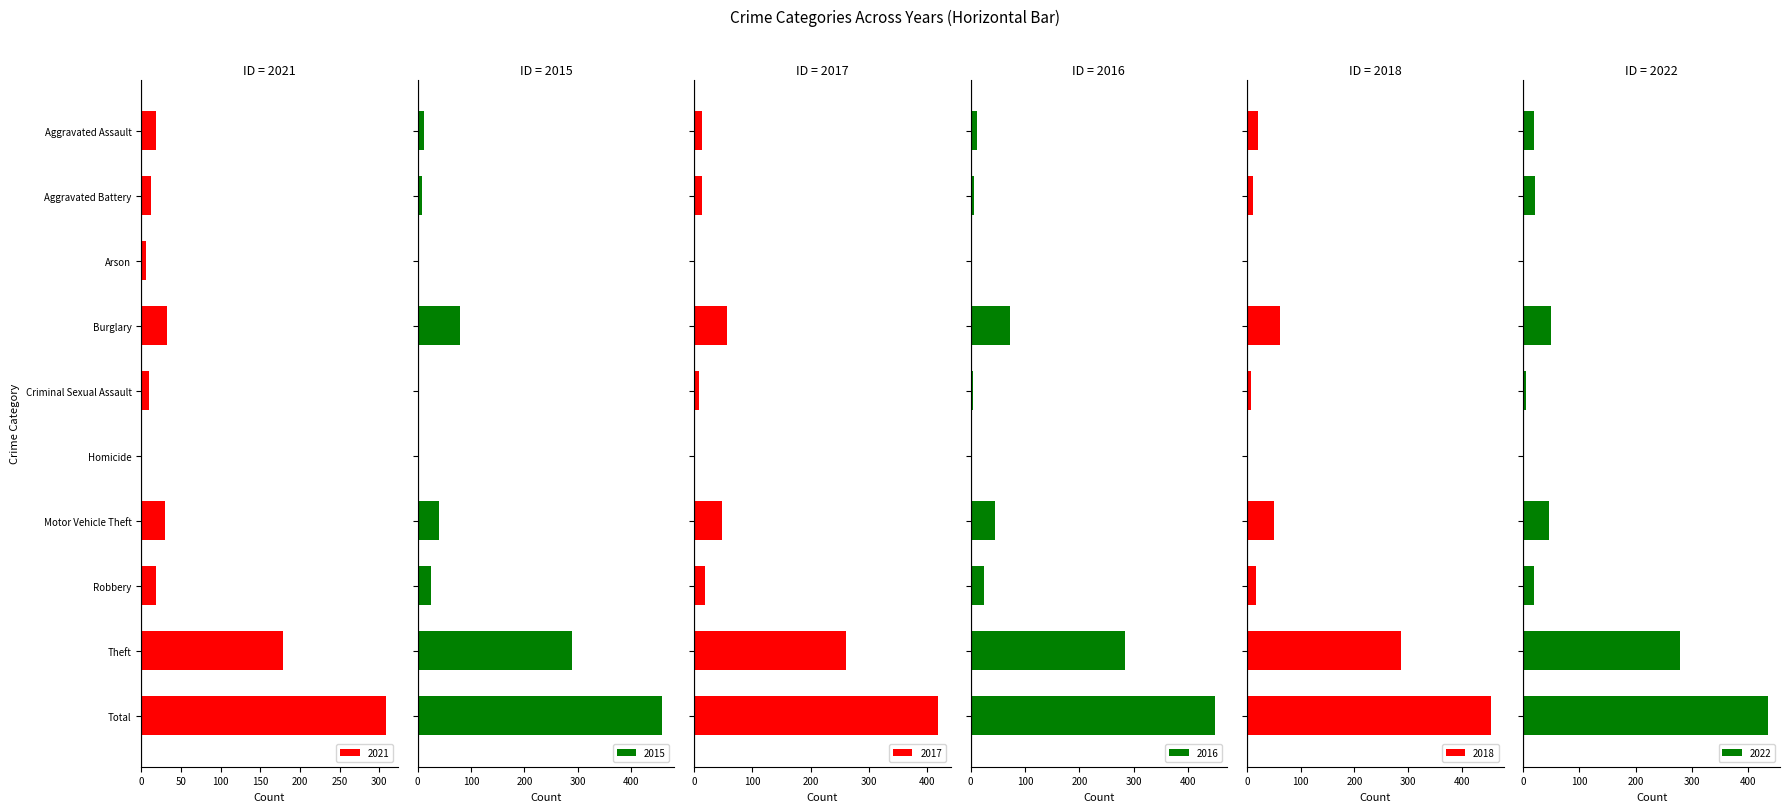

The value of 2015 at Criminal Sexual Assault is 3. True or false?

True